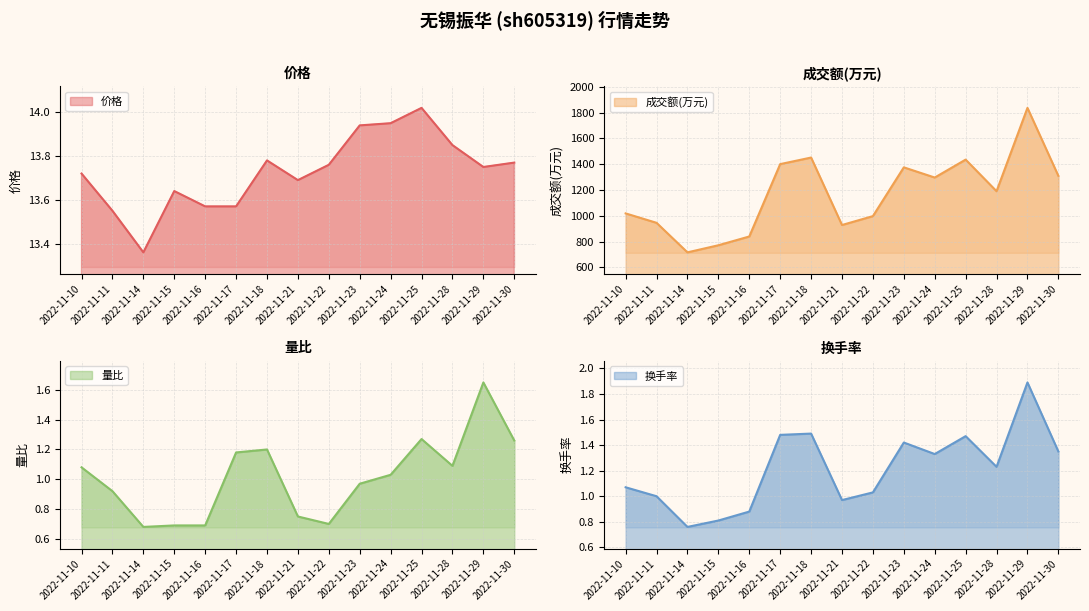

How many lines are shown in the chart?

4